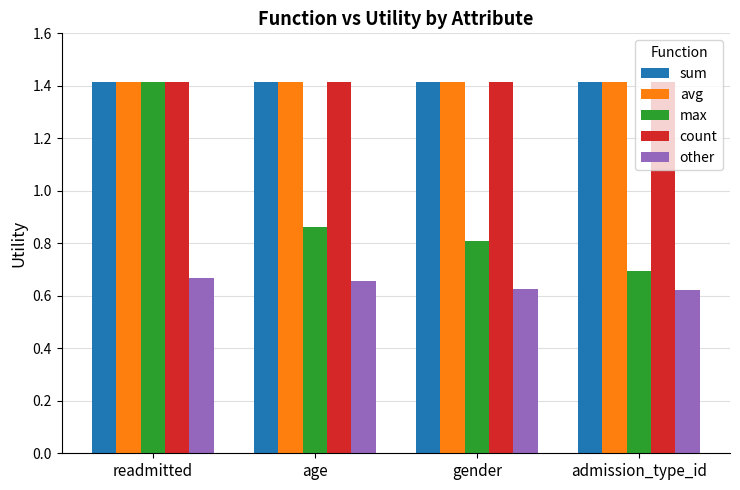

The value of max at readmitted is 0.5. True or false?

False